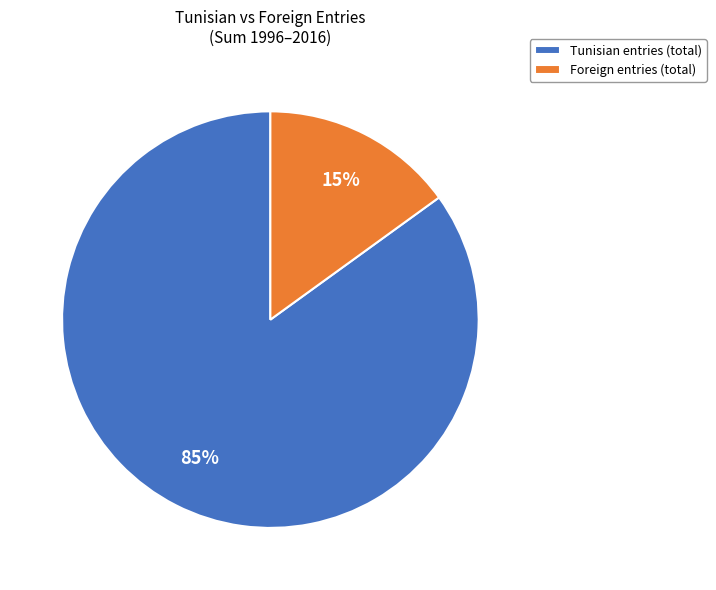

True or false: Foreign entries (total) accounts for 2% of the total.

False